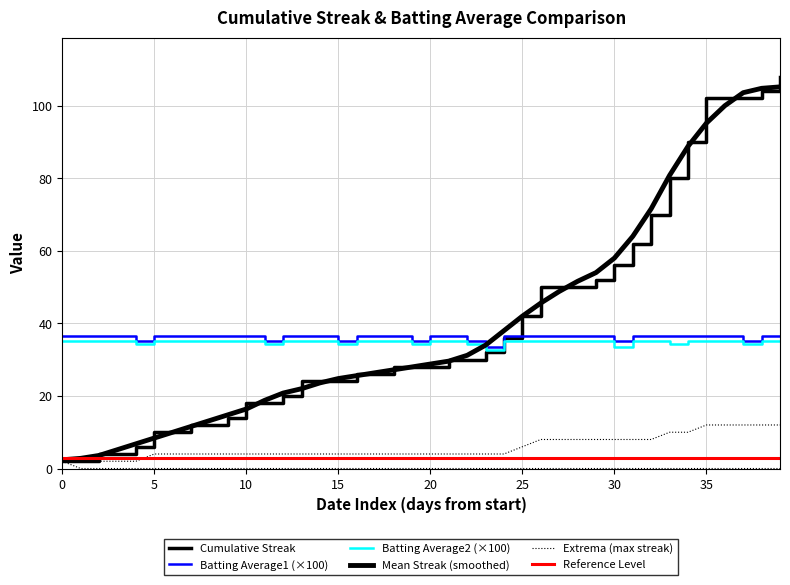

How many distinct data groups are displayed?

6